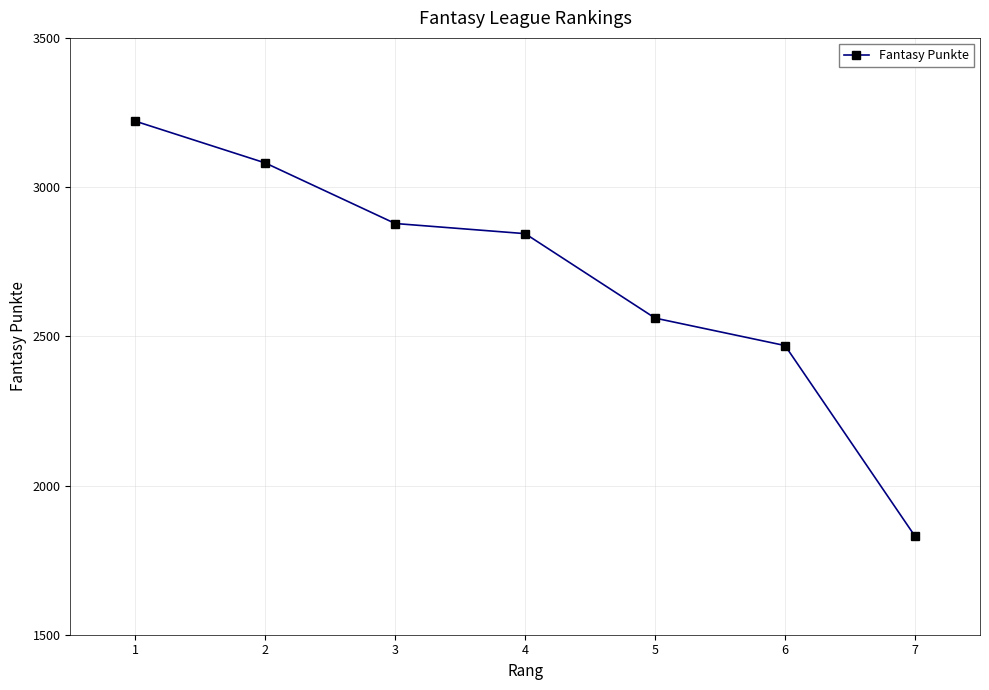

What is the change in value from 4 to 6?

-375